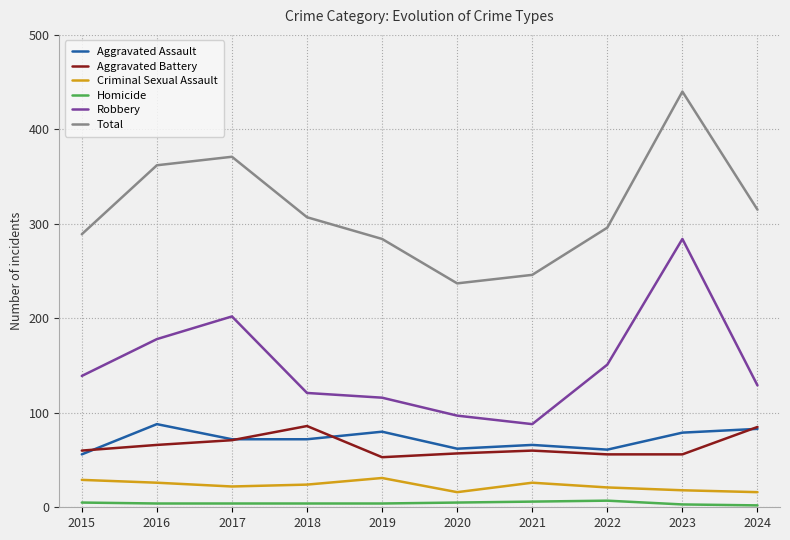

What is the highest value of the Robbery series?

284